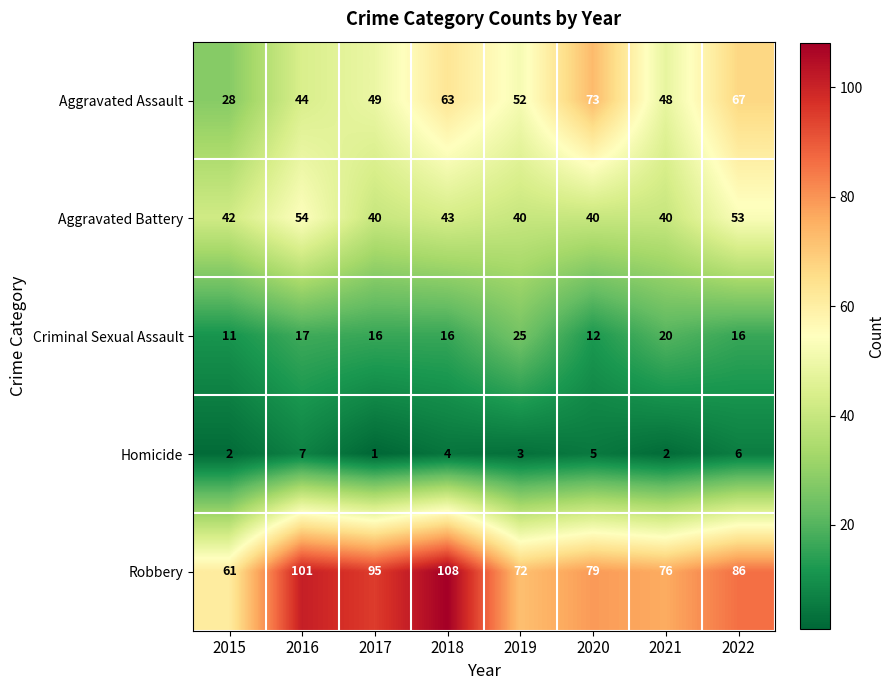

Which series has the widest spread of values?

Robbery